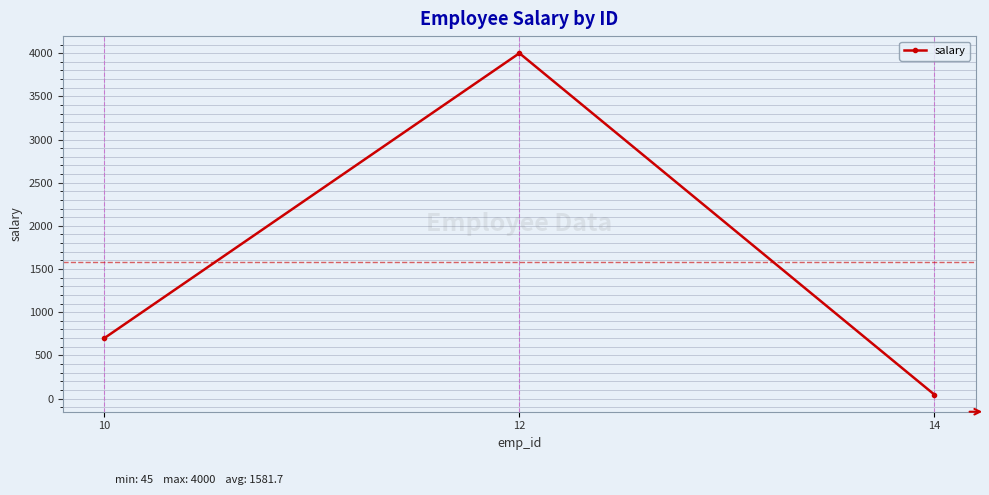

Reading right to left, extract all data points from this chart.

45	4000	700